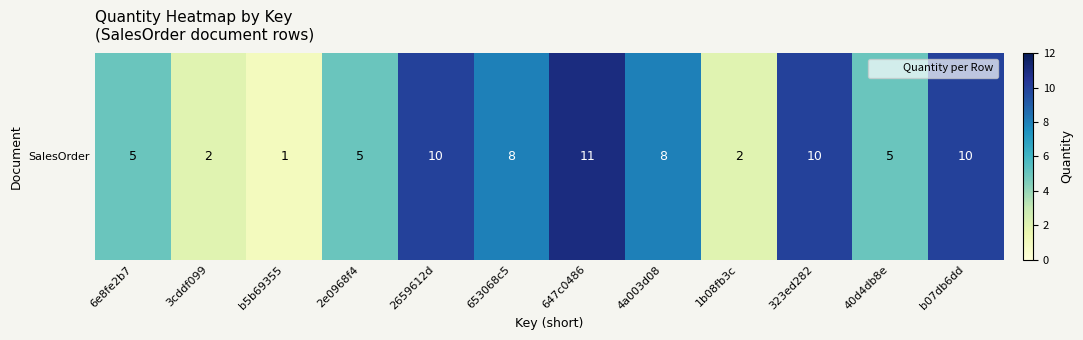

Which category has the highest value across all series?

647c0486